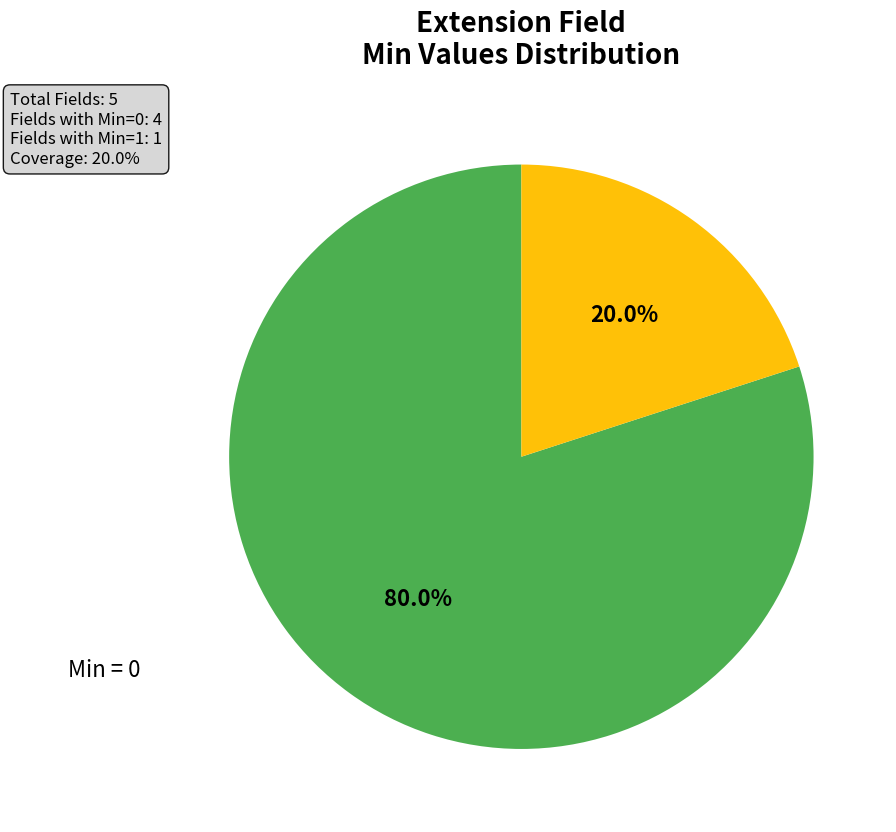

Is there any slice that represents more than half of the pie?

Yes